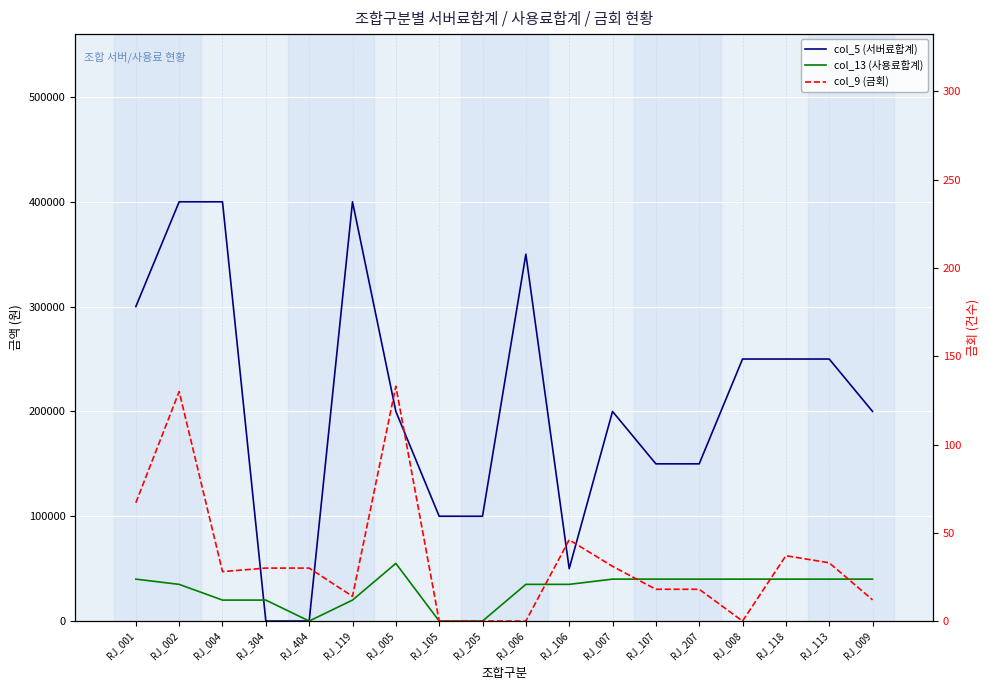

What is the difference between the col_5 (서버료합계) values at RJ_006 and RJ_304?

350000